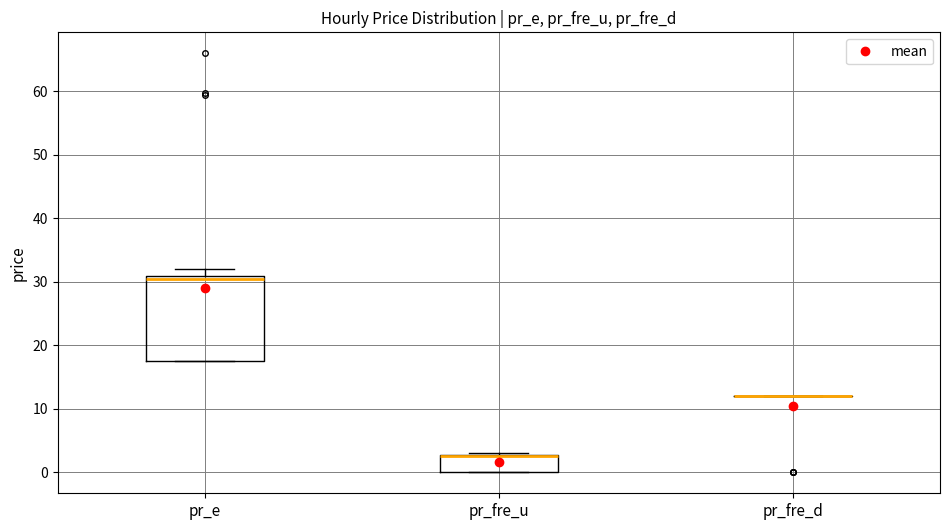

Comparing the boxes themselves (not the whiskers), which one is the tallest?

pr_e